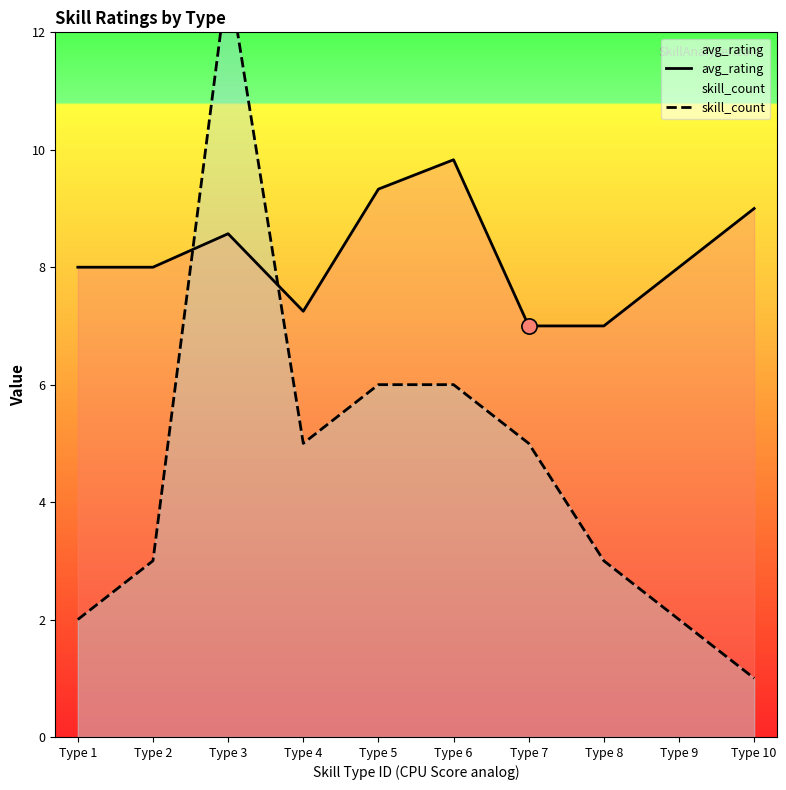

At which category is the sum across all series the highest?

Type 3